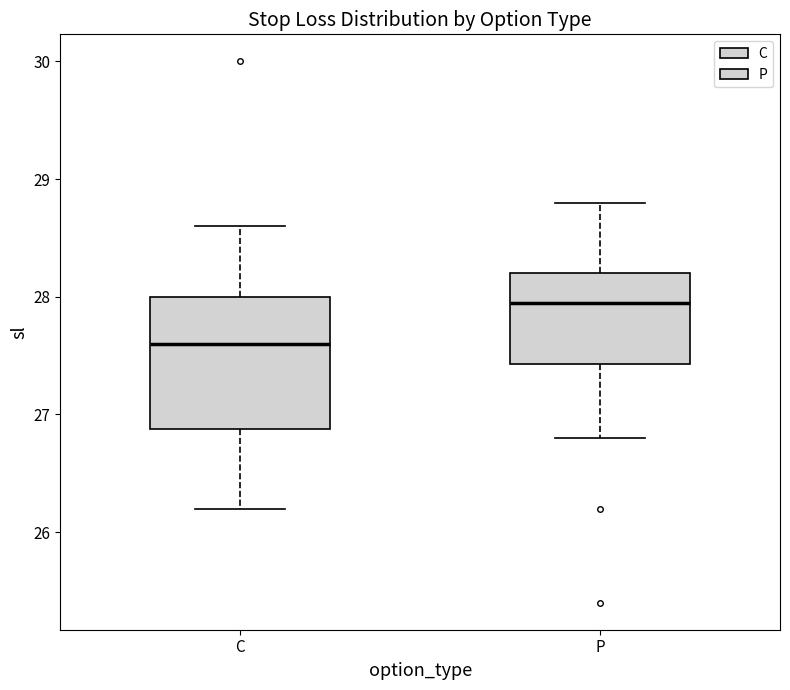

Reading left to right, transcribe this box plot: for each box, give where its median line is, the range the box spans, and where its two whiskers end, as read against the y-axis. The values are not printed on the chart, so give them approximately, as read against the axis.

C: median 27.6, box 26.9 to 28.0, whiskers 26.2 to 28.6
P: median 28.0, box 27.4 to 28.2, whiskers 26.8 to 28.8